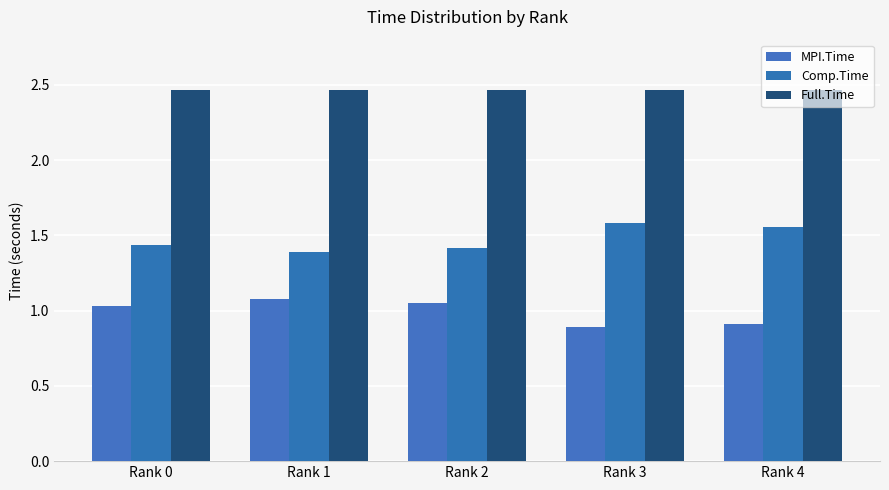

True or false: Full.Time has a value of 0.5 at Rank 1.

False